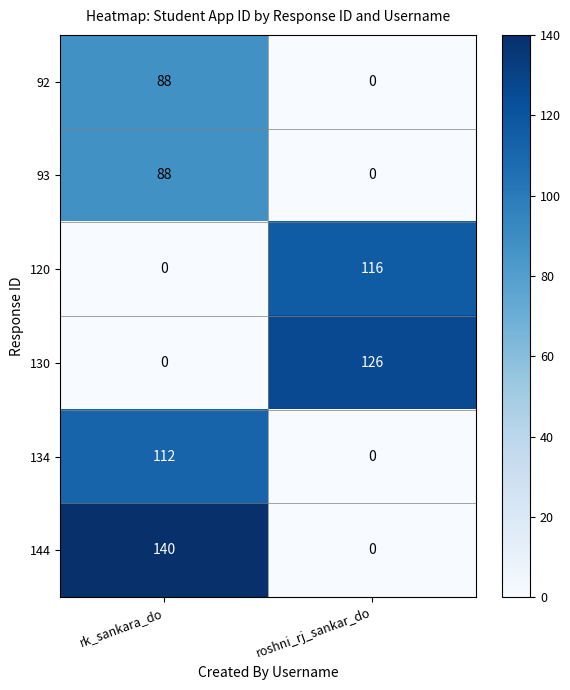

Between rk_sankara_do and roshni_rj_sankar_do, which series saw the biggest shift?

144